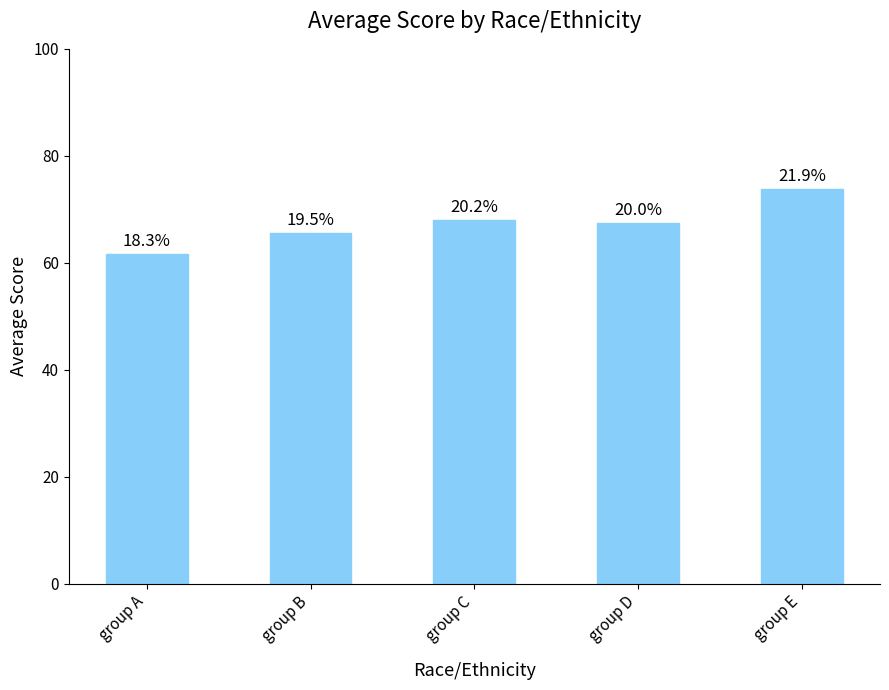

List the labels in order of value, largest first.

group E, group C, group D, group B, group A